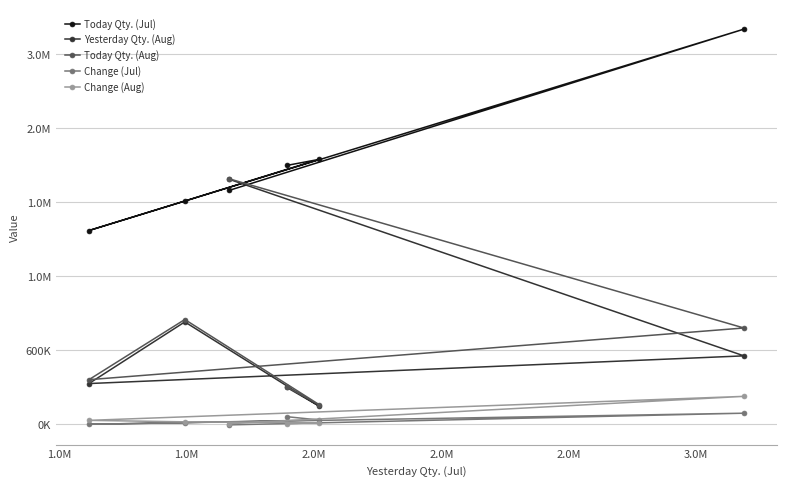

At 1.0M, list the series in order from smallest to largest.

Change (Aug), Change (Jul), Yesterday Qty. (Aug), Today Qty. (Aug), Today Qty. (Jul)